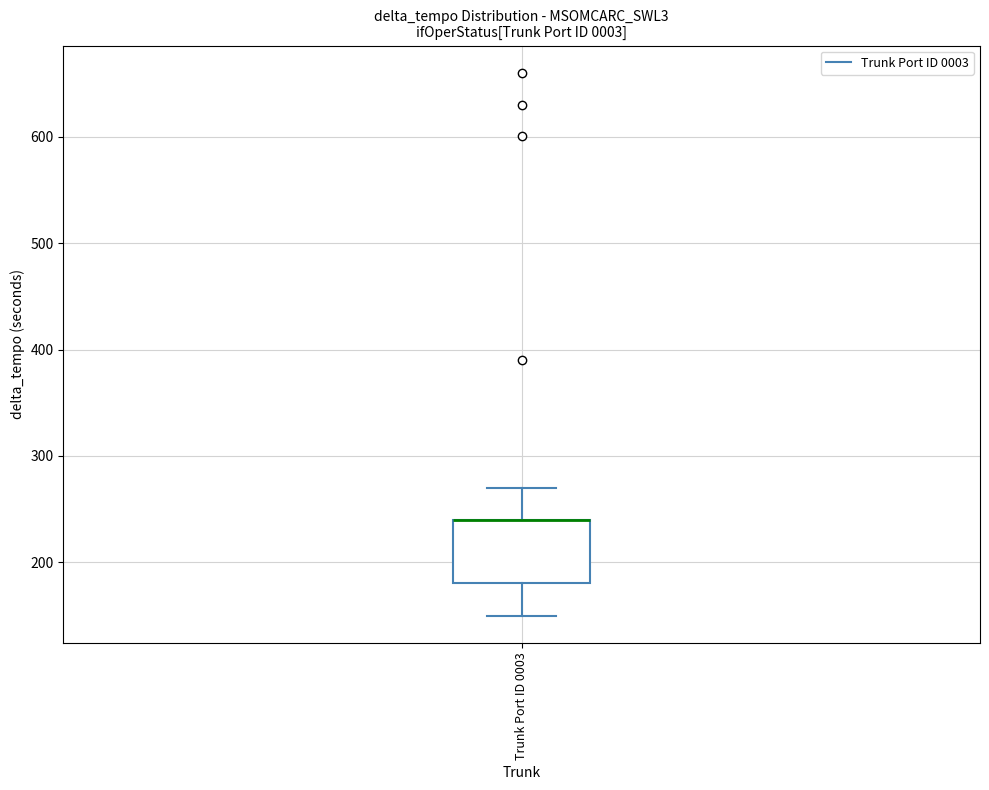

Where is the upper edge of the box for Trunk Port ID 0003 on the y-axis? The values are not printed on the chart, so give them approximately, as read against the axis.

240